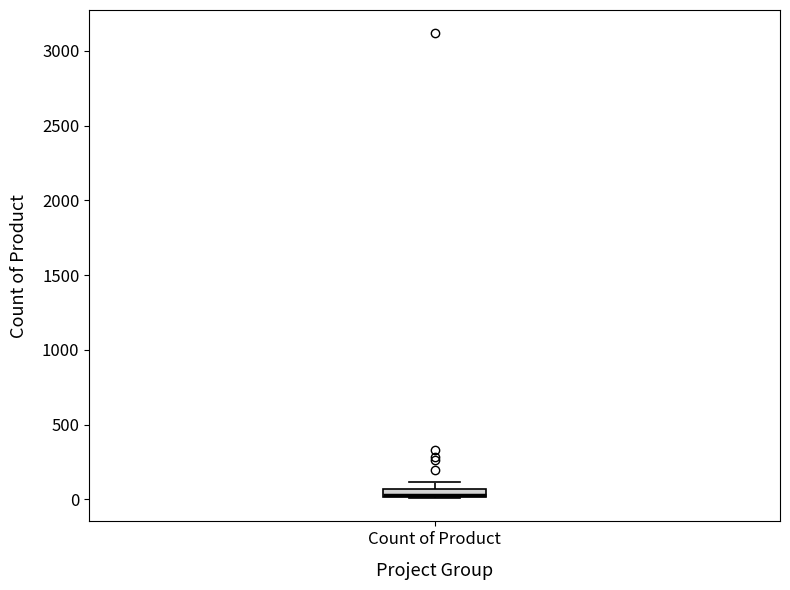

Where is the lower edge of the box for Count of Product on the y-axis? The values are not printed on the chart, so give them approximately, as read against the axis.

0